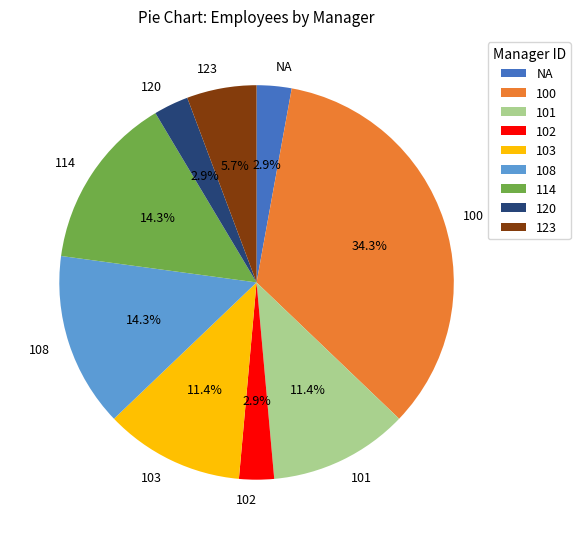

What is the largest slice in the pie chart?

100